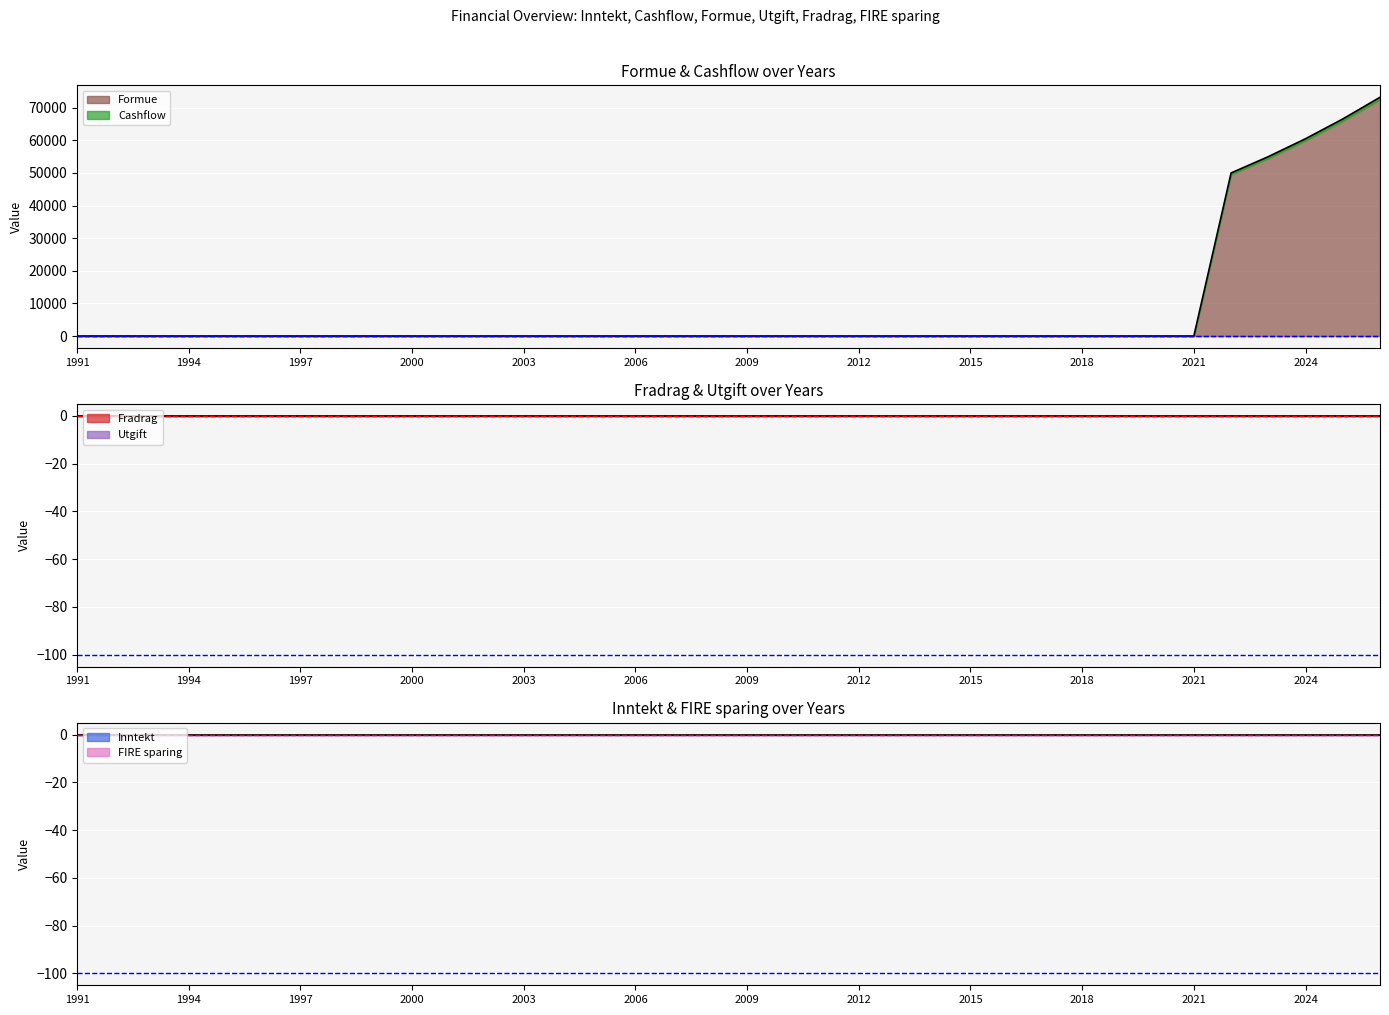

True or false: Fradrag (line) and Formue (line) intersect in this chart.

False